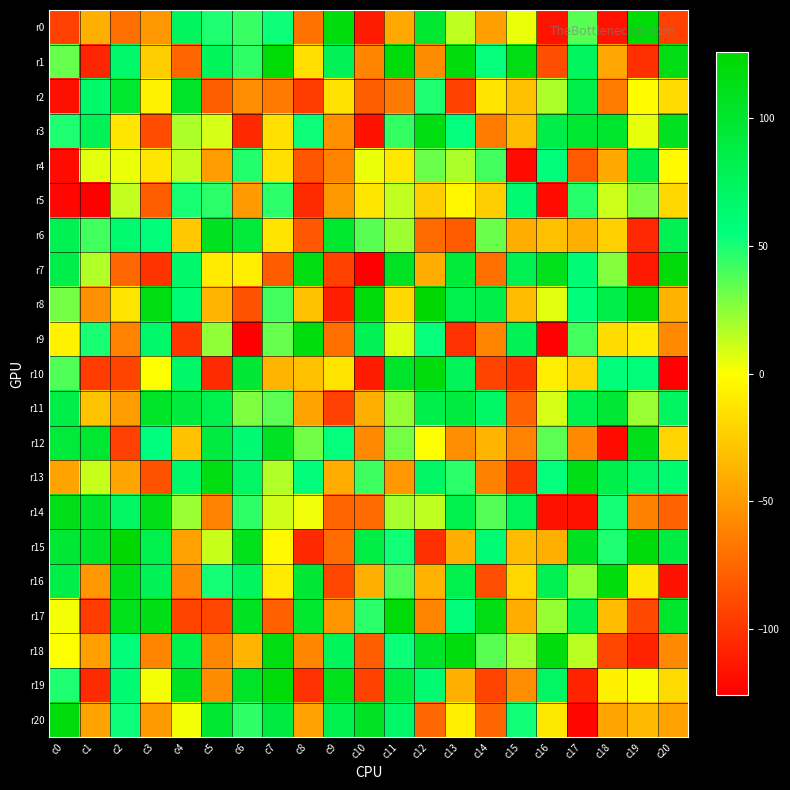

Between c4 and c10, which is larger?

c4